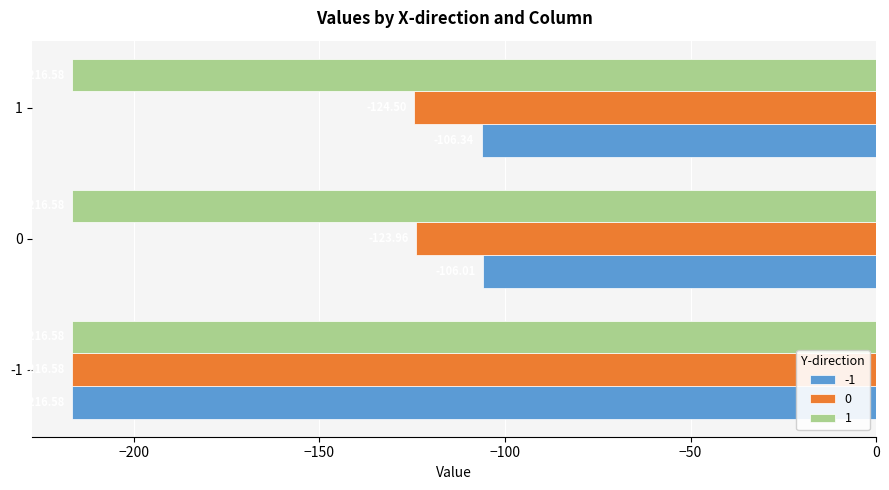

The 0 series shows -171.3 at 0. True or false?

False